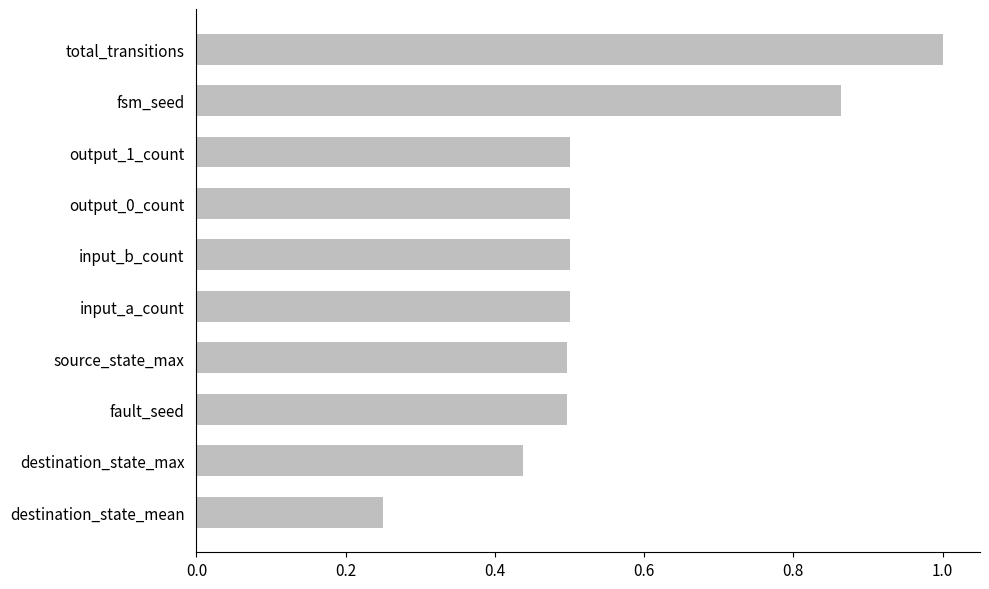

What is the value of the 3rd bar from the top?

0.5